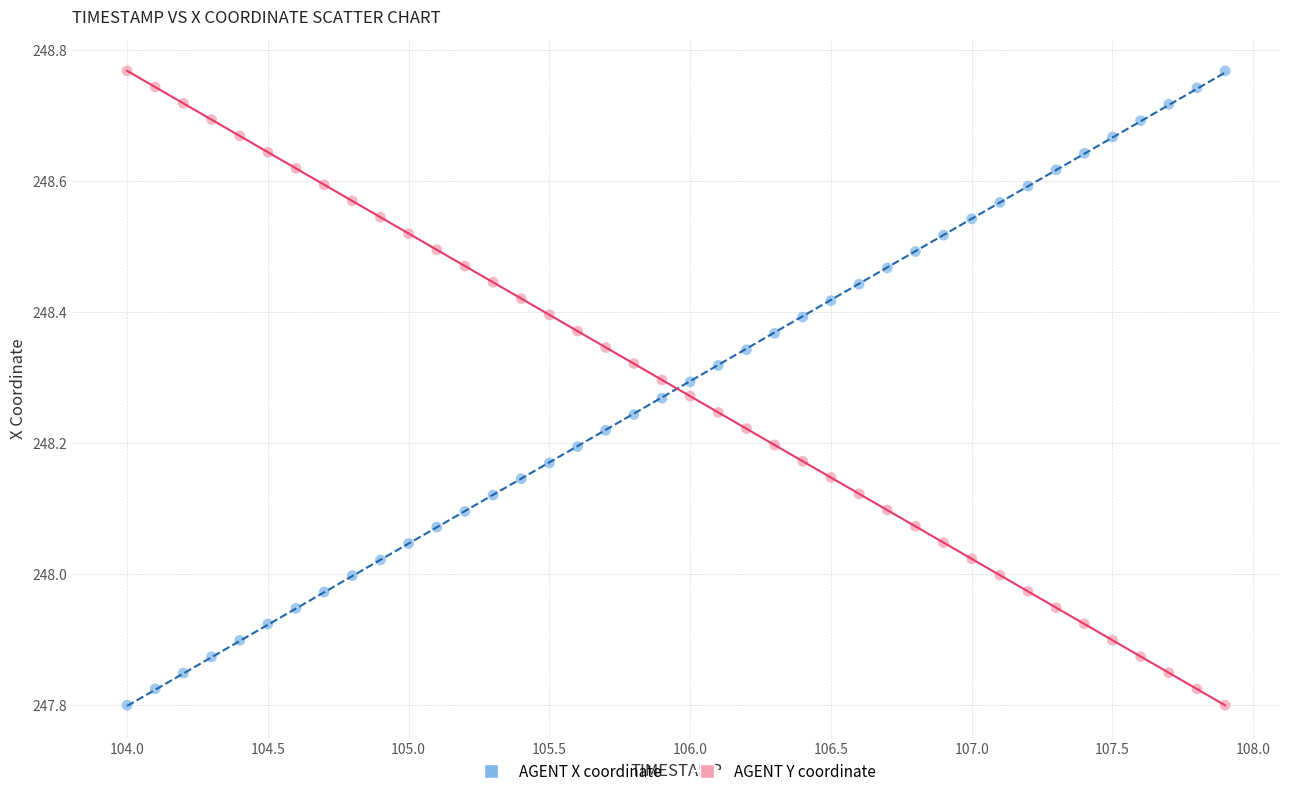

Across all data points, what is the range of X values (max minus min)?

3.9